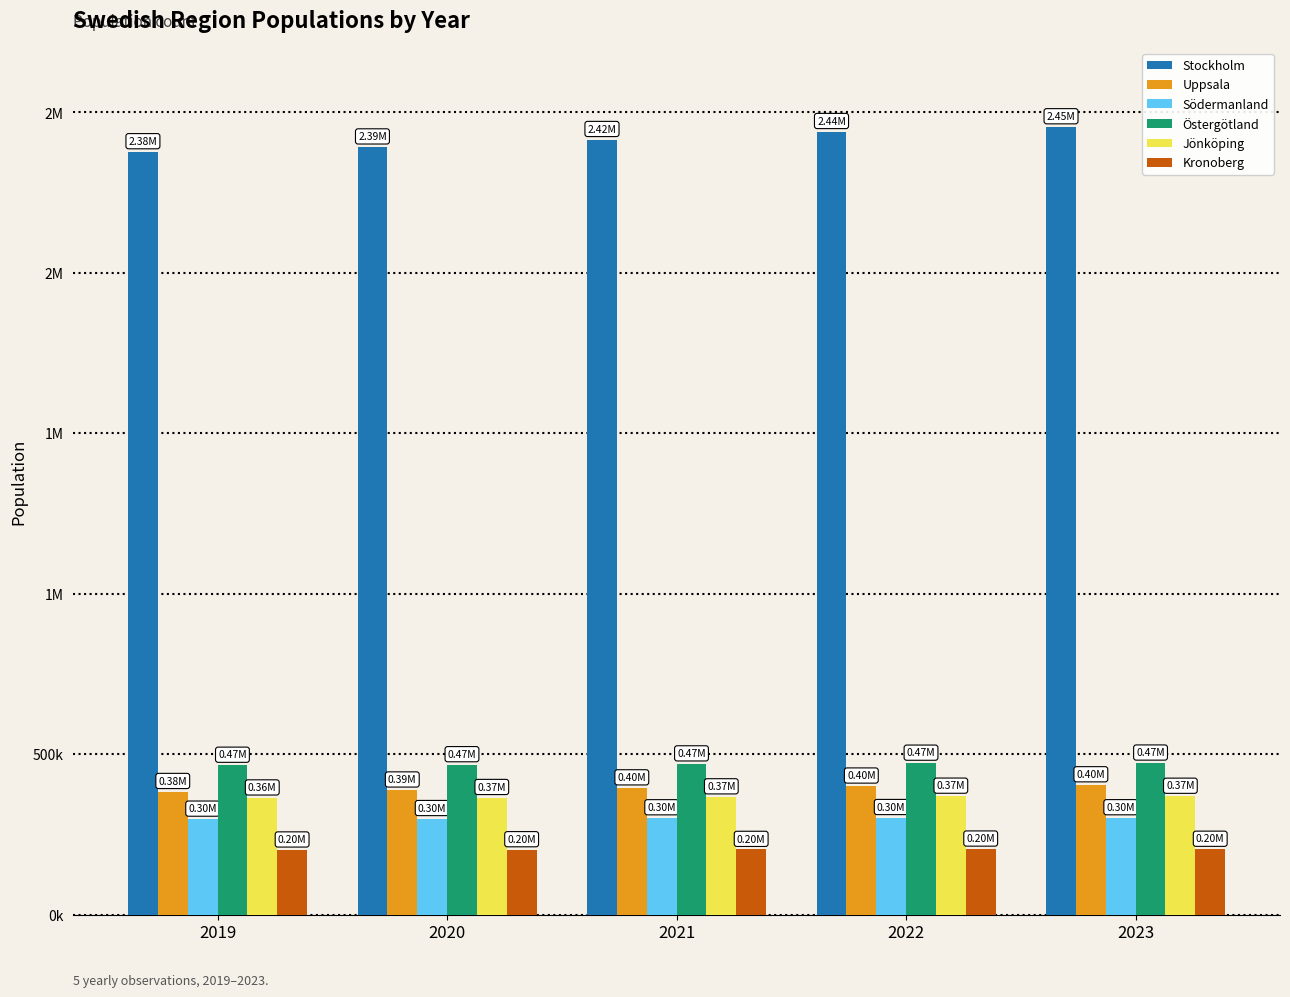

Reading left to right, what are all the values shown in this chart?

Stockholm: 2019=2377081	2020=2391990	2021=2415139	2022=2440027	2023=2454821
Uppsala: 2019=383713	2020=388394	2021=395026	2022=400682	2023=404589
Södermanland: 2019=297540	2020=299401	2021=301801	2022=302566	2023=301944
Östergötland: 2019=465495	2020=467158	2021=469704	2022=471912	2023=472298
Jönköping: 2019=363599	2020=365010	2021=367064	2022=369113	2023=368856
Kronoberg: 2019=201469	2020=202263	2021=203340	2022=204335	2023=203686